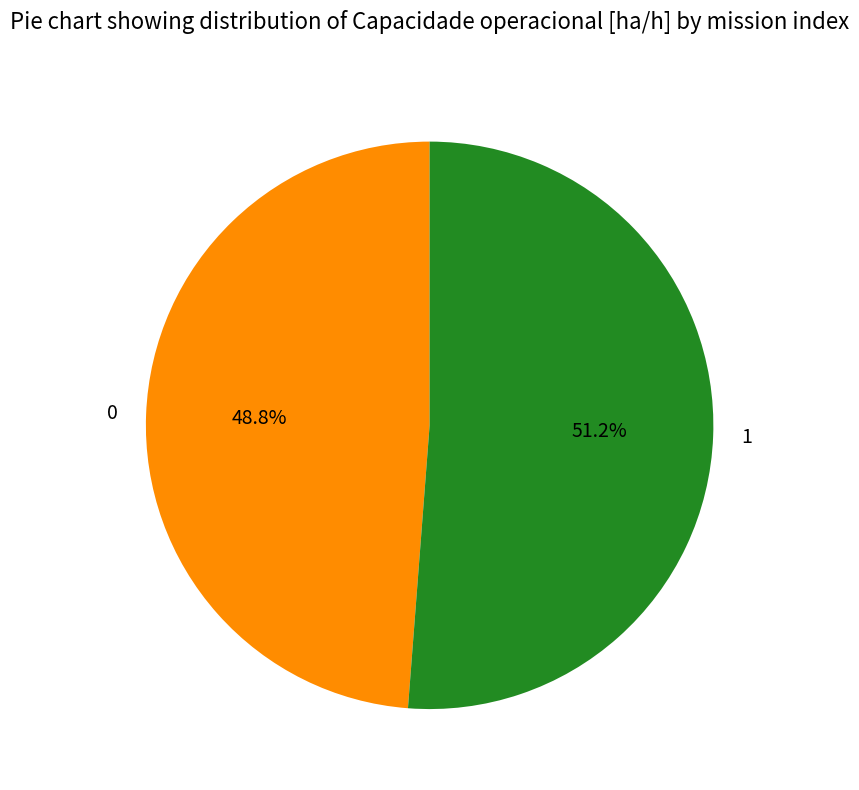

Count the number of slices in the pie.

2